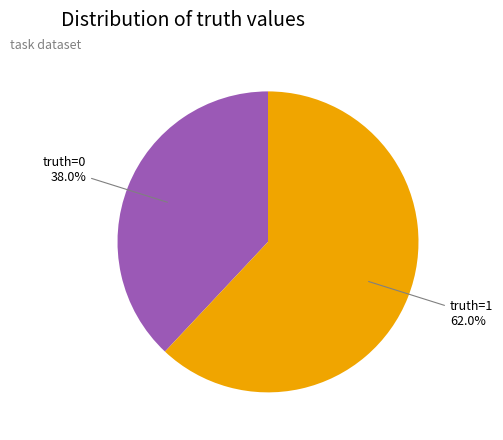

Is there any slice that represents more than half of the pie?

Yes